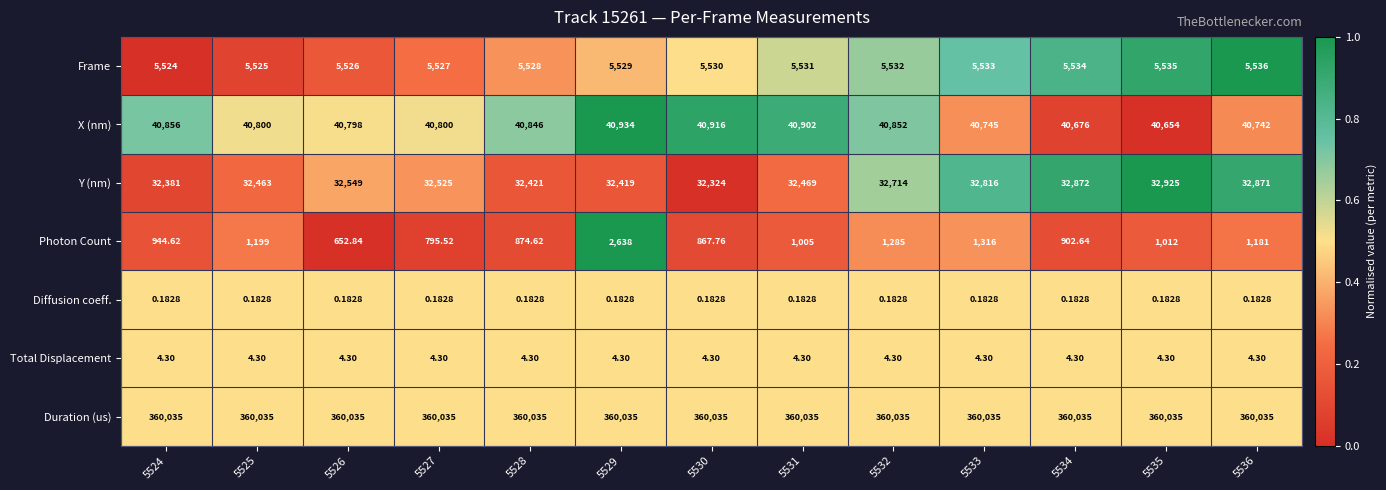

Rank the series at 5535 from lowest to highest value.

Diffusion coeff., Total Displacement, Photon Count, Frame, Y (nm), X (nm), Duration (us)